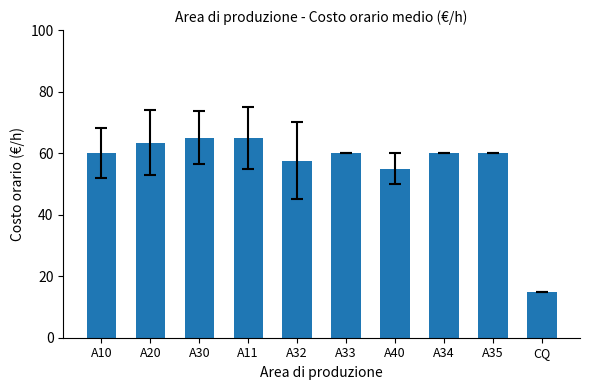

Read the value at A34.

60.0